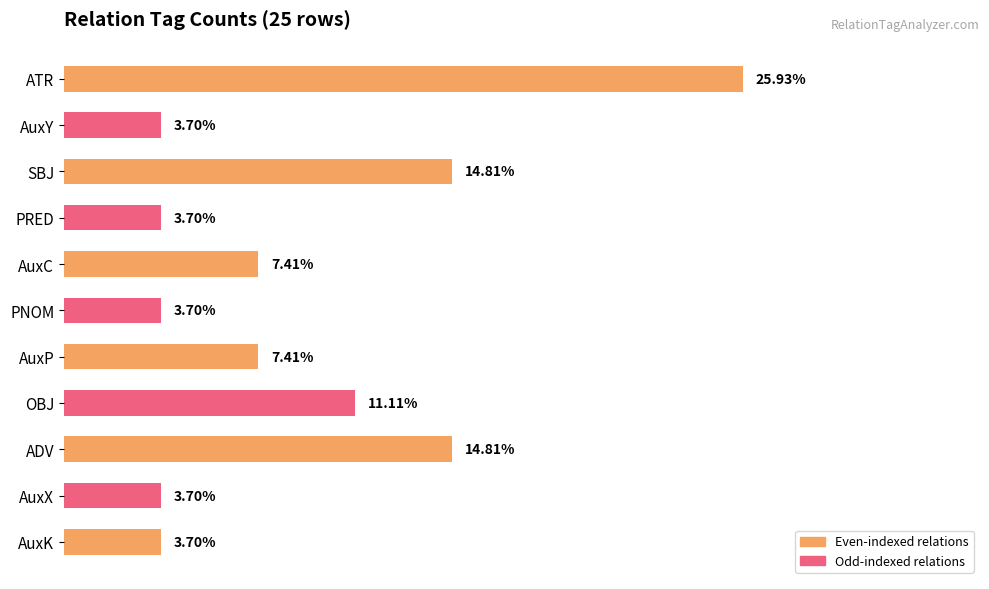

Between PNOM and ADV, which is larger?

ADV